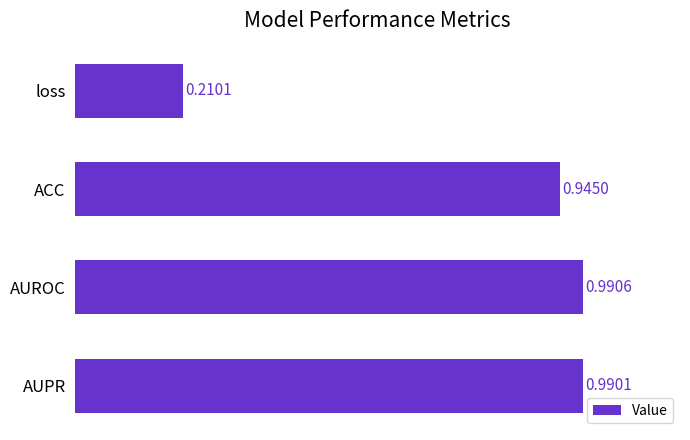

Which category has the highest value across all series?

AUROC